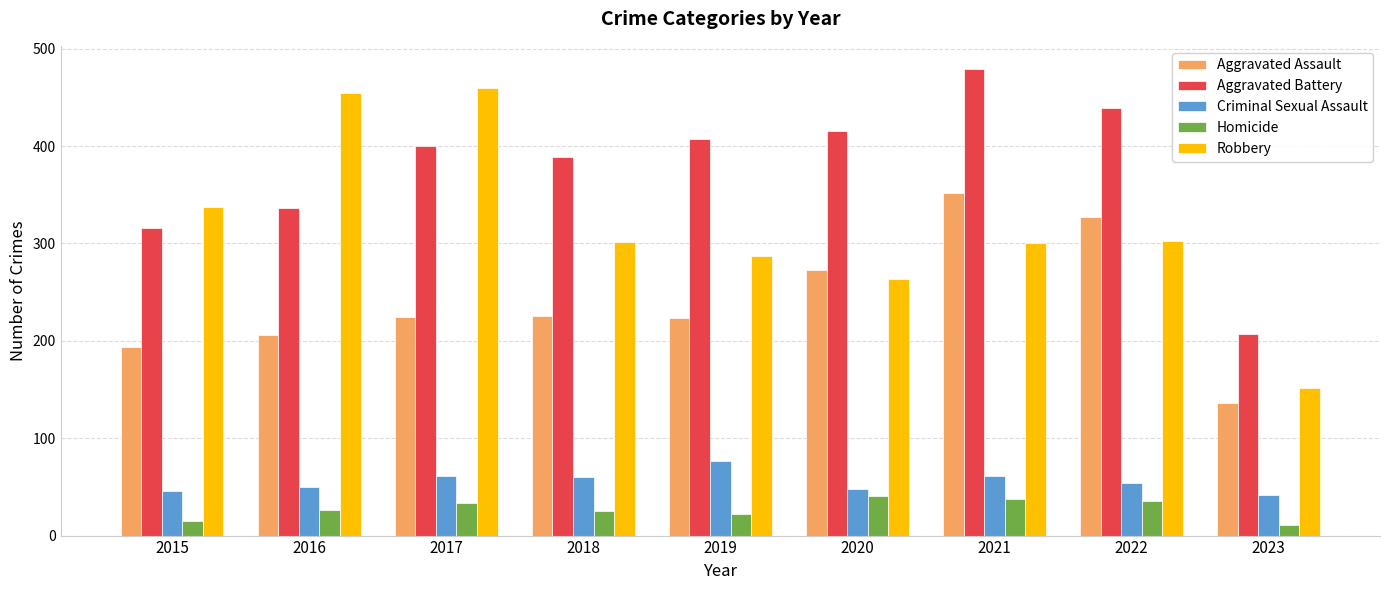

Is the value of Criminal Sexual Assault at 2019 greater than the value of Homicide at 2017?

Yes